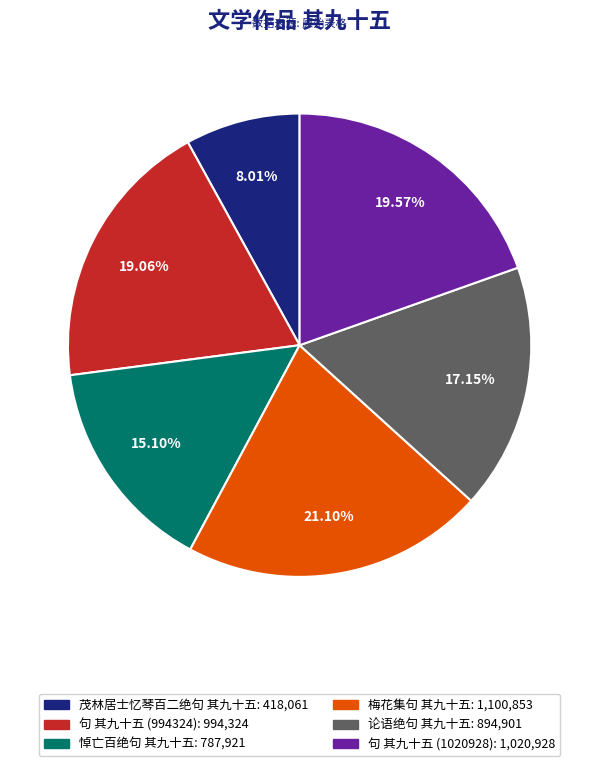

What is the smallest slice in the pie chart?

茂林居士忆琴百二绝句 其九十五